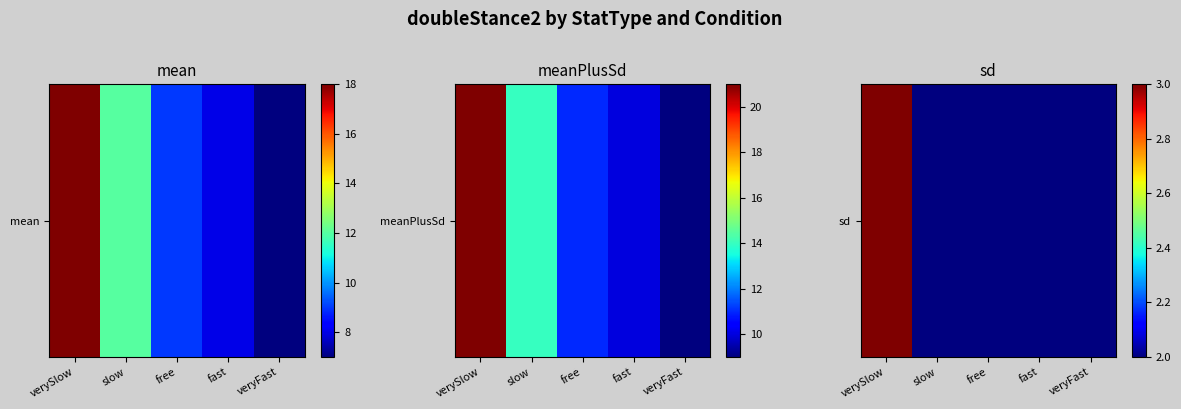

At which category does the chart reach its minimum across all series?

slow